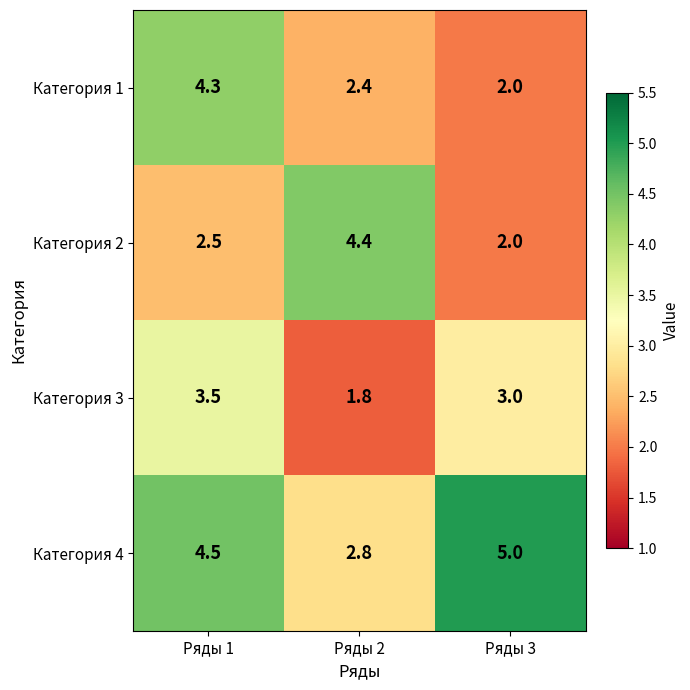

Rank the series at Ряды 2 from highest to lowest value.

Категория 2, Категория 4, Категория 1, Категория 3